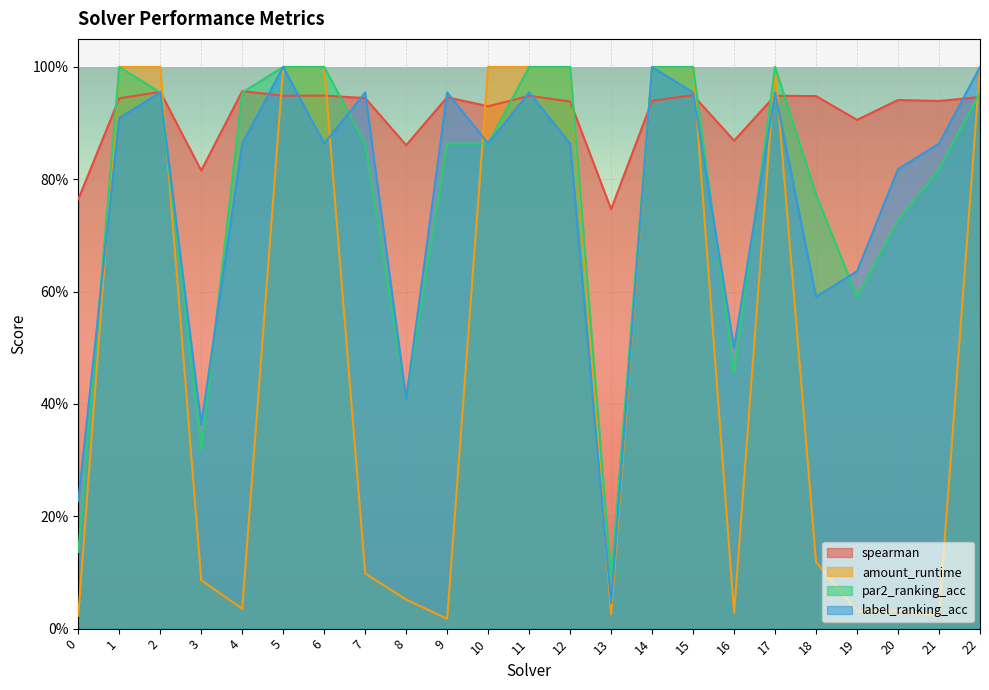

At which category does the chart reach its minimum across all series?

9